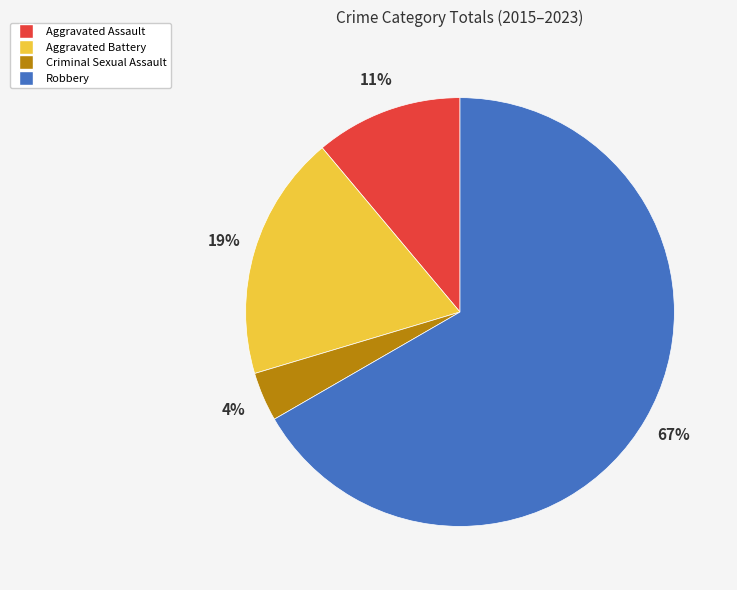

What is the largest slice in the pie chart?

Robbery